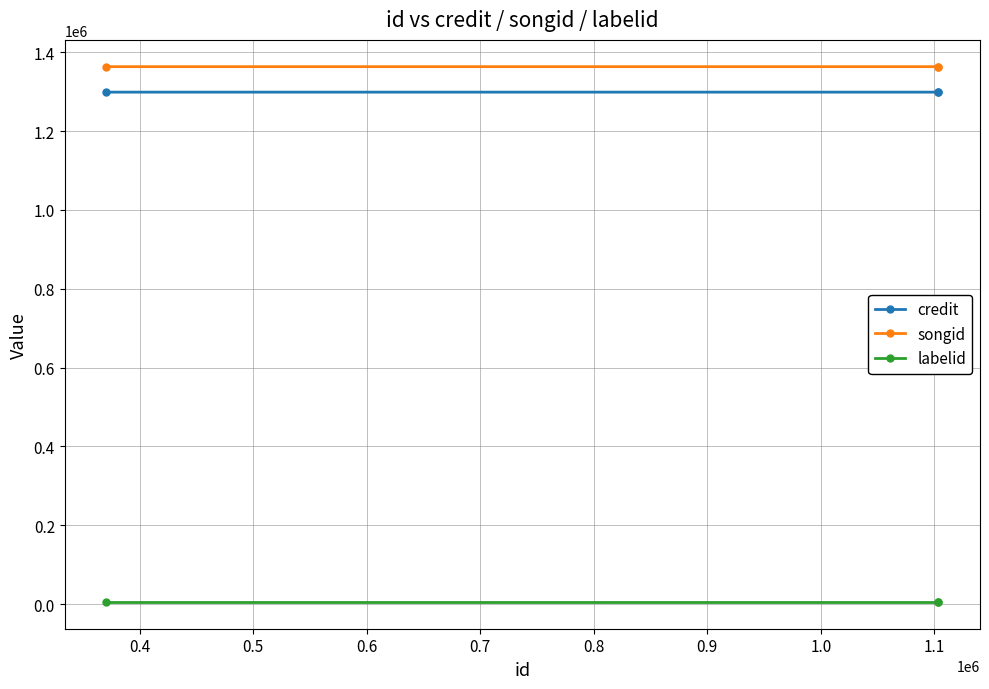

What is the sum of all songid values?

4090020